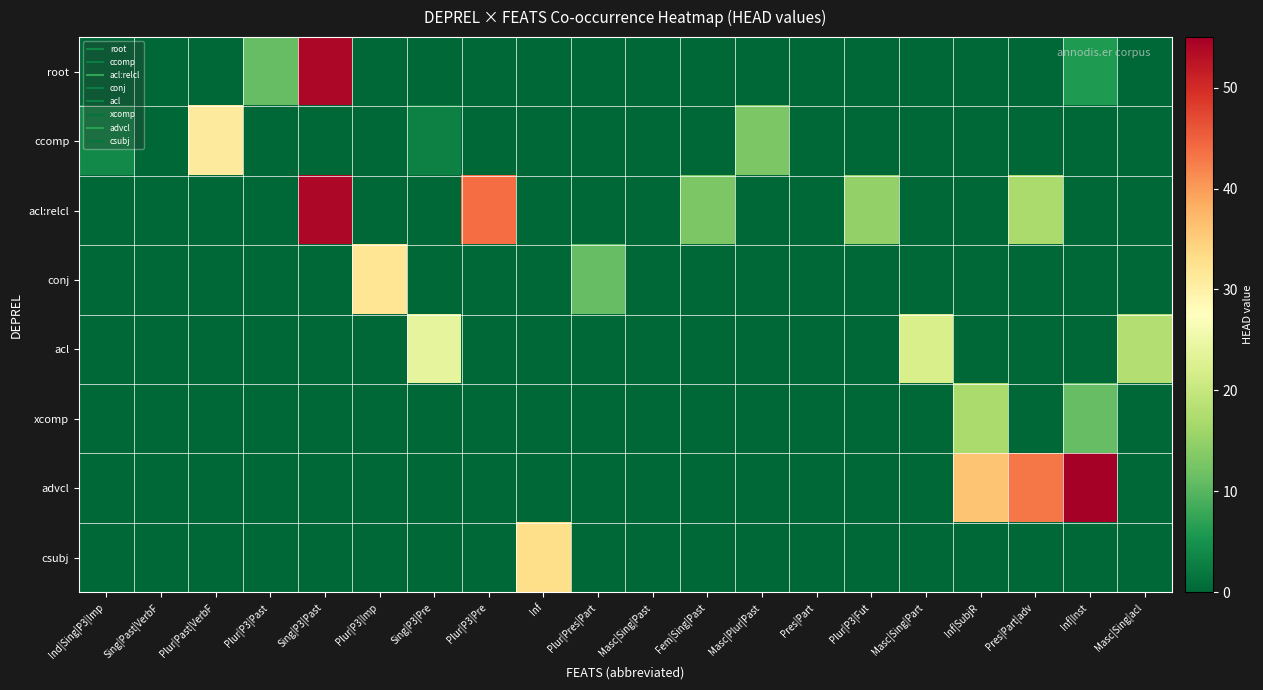

Reading left to right, extract all data points from this chart.

root: Ind|Sing|P3|Imp=0	Sing|Past|VerbF=0	Plur|Past|VerbF=0	Plur|P3|Past=11	Sing|P3|Past=54	Plur|P3|Imp=0	Sing|P3|Pre=0	Plur|P3|Pre=0	Inf=0	Plur|Pres|Part=0	Masc|Sing|Past=0	Fem|Sing|Past=0	Masc|Plur|Past=0	Pres|Part=0	Plur|P3|Fut=0	Masc|Sing|Part=0	Inf|SubjR=0	Pres|Part|adv=0	Inf|Inst=6	Masc|Sing|acl=0
ccomp: Ind|Sing|P3|Imp=4	Sing|Past|VerbF=0	Plur|Past|VerbF=31	Plur|P3|Past=0	Sing|P3|Past=0	Plur|P3|Imp=0	Sing|P3|Pre=3	Plur|P3|Pre=0	Inf=0	Plur|Pres|Part=0	Masc|Sing|Past=0	Fem|Sing|Past=0	Masc|Plur|Past=13	Pres|Part=0	Plur|P3|Fut=0	Masc|Sing|Part=0	Inf|SubjR=0	Pres|Part|adv=0	Inf|Inst=0	Masc|Sing|acl=0
acl:relcl: Ind|Sing|P3|Imp=0	Sing|Past|VerbF=0	Plur|Past|VerbF=0	Plur|P3|Past=0	Sing|P3|Past=54	Plur|P3|Imp=0	Sing|P3|Pre=0	Plur|P3|Pre=44	Inf=0	Plur|Pres|Part=0	Masc|Sing|Past=0	Fem|Sing|Past=13	Masc|Plur|Past=0	Pres|Part=0	Plur|P3|Fut=15	Masc|Sing|Part=0	Inf|SubjR=0	Pres|Part|adv=17	Inf|Inst=0	Masc|Sing|acl=0
conj: Ind|Sing|P3|Imp=0	Sing|Past|VerbF=0	Plur|Past|VerbF=0	Plur|P3|Past=0	Sing|P3|Past=0	Plur|P3|Imp=32	Sing|P3|Pre=0	Plur|P3|Pre=0	Inf=0	Plur|Pres|Part=11	Masc|Sing|Past=0	Fem|Sing|Past=0	Masc|Plur|Past=0	Pres|Part=0	Plur|P3|Fut=0	Masc|Sing|Part=0	Inf|SubjR=0	Pres|Part|adv=0	Inf|Inst=0	Masc|Sing|acl=0
acl: Ind|Sing|P3|Imp=0	Sing|Past|VerbF=0	Plur|Past|VerbF=0	Plur|P3|Past=0	Sing|P3|Past=0	Plur|P3|Imp=0	Sing|P3|Pre=24	Plur|P3|Pre=0	Inf=0	Plur|Pres|Part=0	Masc|Sing|Past=0	Fem|Sing|Past=0	Masc|Plur|Past=0	Pres|Part=0	Plur|P3|Fut=0	Masc|Sing|Part=22	Inf|SubjR=0	Pres|Part|adv=0	Inf|Inst=0	Masc|Sing|acl=18
xcomp: Ind|Sing|P3|Imp=0	Sing|Past|VerbF=0	Plur|Past|VerbF=0	Plur|P3|Past=0	Sing|P3|Past=0	Plur|P3|Imp=0	Sing|P3|Pre=0	Plur|P3|Pre=0	Inf=0	Plur|Pres|Part=0	Masc|Sing|Past=0	Fem|Sing|Past=0	Masc|Plur|Past=0	Pres|Part=0	Plur|P3|Fut=0	Masc|Sing|Part=0	Inf|SubjR=17	Pres|Part|adv=0	Inf|Inst=11	Masc|Sing|acl=0
advcl: Ind|Sing|P3|Imp=0	Sing|Past|VerbF=0	Plur|Past|VerbF=0	Plur|P3|Past=0	Sing|P3|Past=0	Plur|P3|Imp=0	Sing|P3|Pre=0	Plur|P3|Pre=0	Inf=0	Plur|Pres|Part=0	Masc|Sing|Past=0	Fem|Sing|Past=0	Masc|Plur|Past=0	Pres|Part=0	Plur|P3|Fut=0	Masc|Sing|Part=0	Inf|SubjR=36	Pres|Part|adv=43	Inf|Inst=55	Masc|Sing|acl=0
csubj: Ind|Sing|P3|Imp=0	Sing|Past|VerbF=0	Plur|Past|VerbF=0	Plur|P3|Past=0	Sing|P3|Past=0	Plur|P3|Imp=0	Sing|P3|Pre=0	Plur|P3|Pre=0	Inf=33	Plur|Pres|Part=0	Masc|Sing|Past=0	Fem|Sing|Past=0	Masc|Plur|Past=0	Pres|Part=0	Plur|P3|Fut=0	Masc|Sing|Part=0	Inf|SubjR=0	Pres|Part|adv=0	Inf|Inst=0	Masc|Sing|acl=0